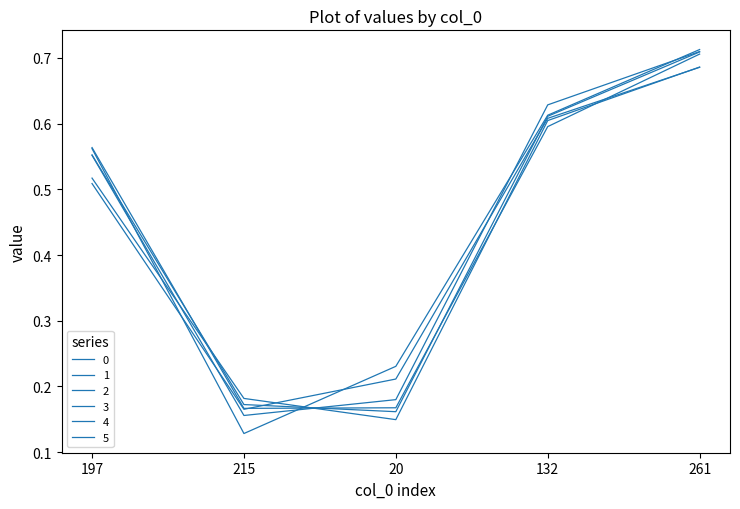

Does the chart have visible grid lines?

No